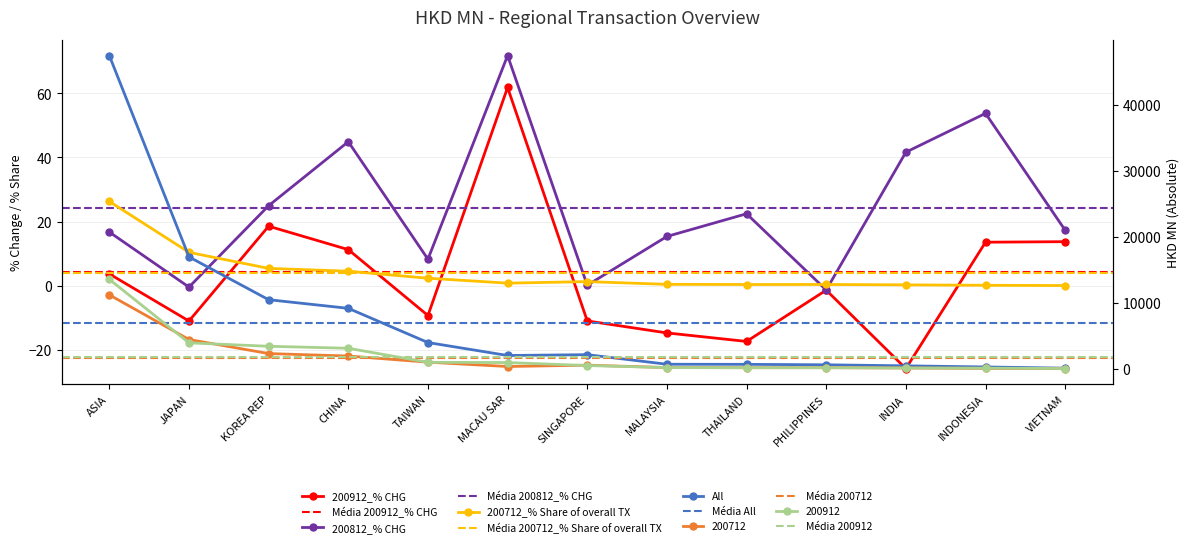

What is the difference between the maximum and minimum values in the 200912_% CHG series?

87.7